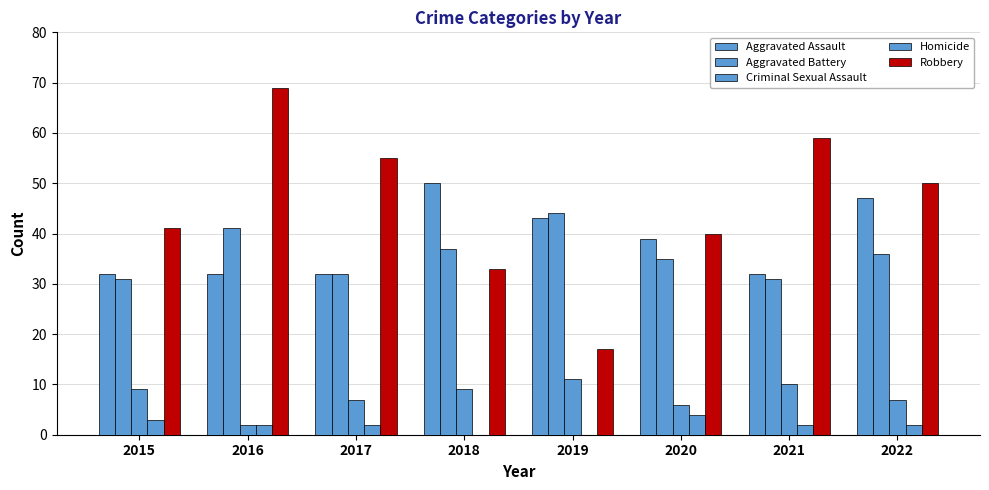

Are the bars horizontal?

No